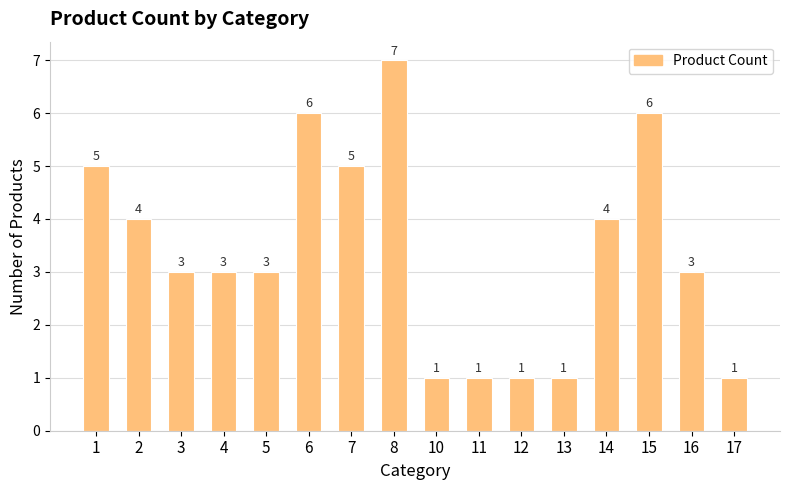

What is the approximate value at 13?

1